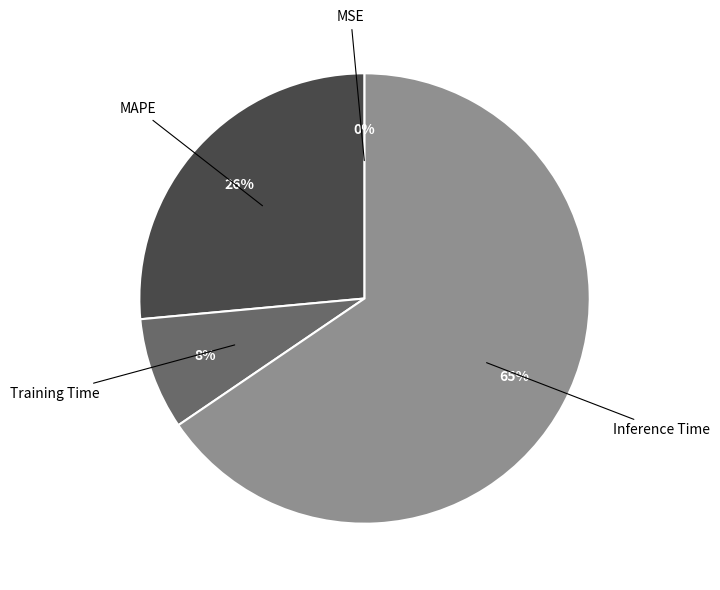

Is it true that Inference Time is 65% of the pie?

True